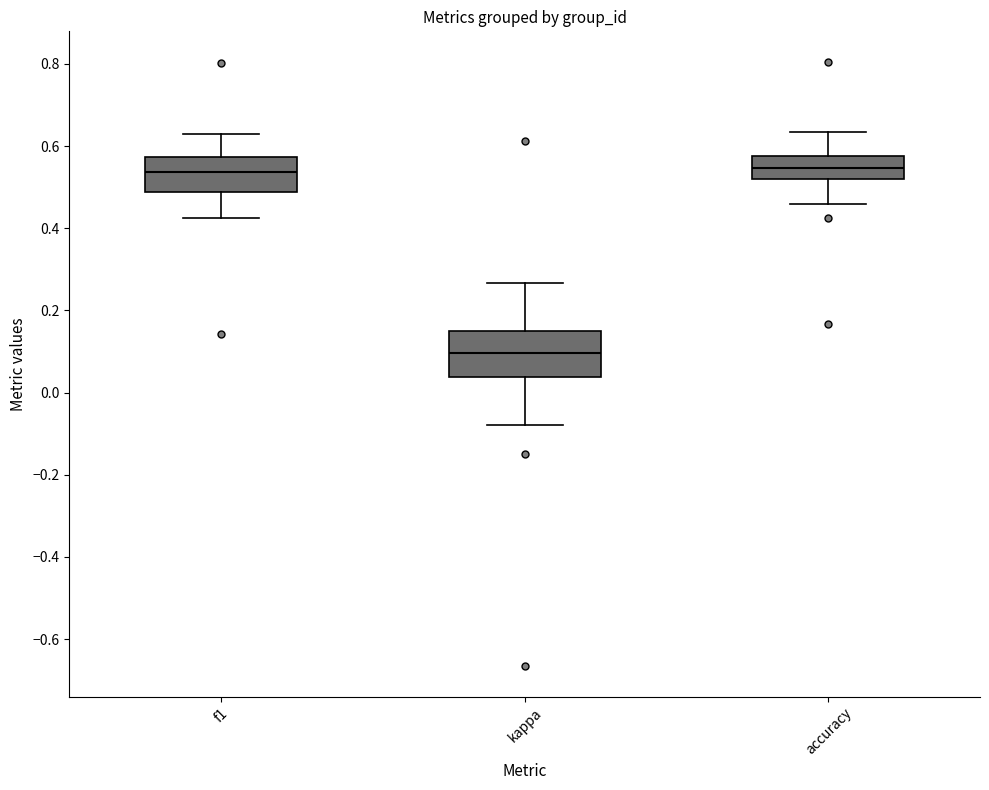

Comparing the boxes themselves (not the whiskers), which one is the tallest?

kappa